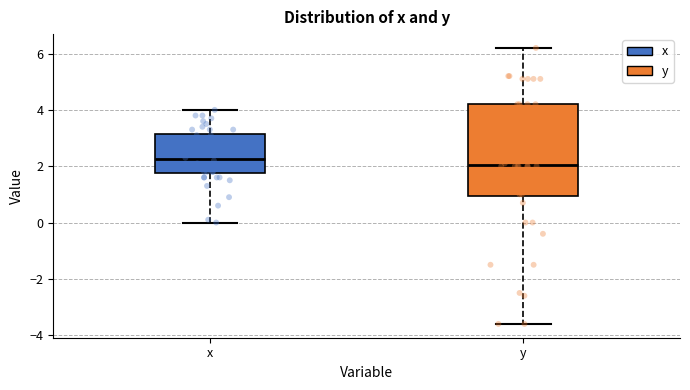

Comparing the boxes themselves (not the whiskers), which one is the tallest?

y